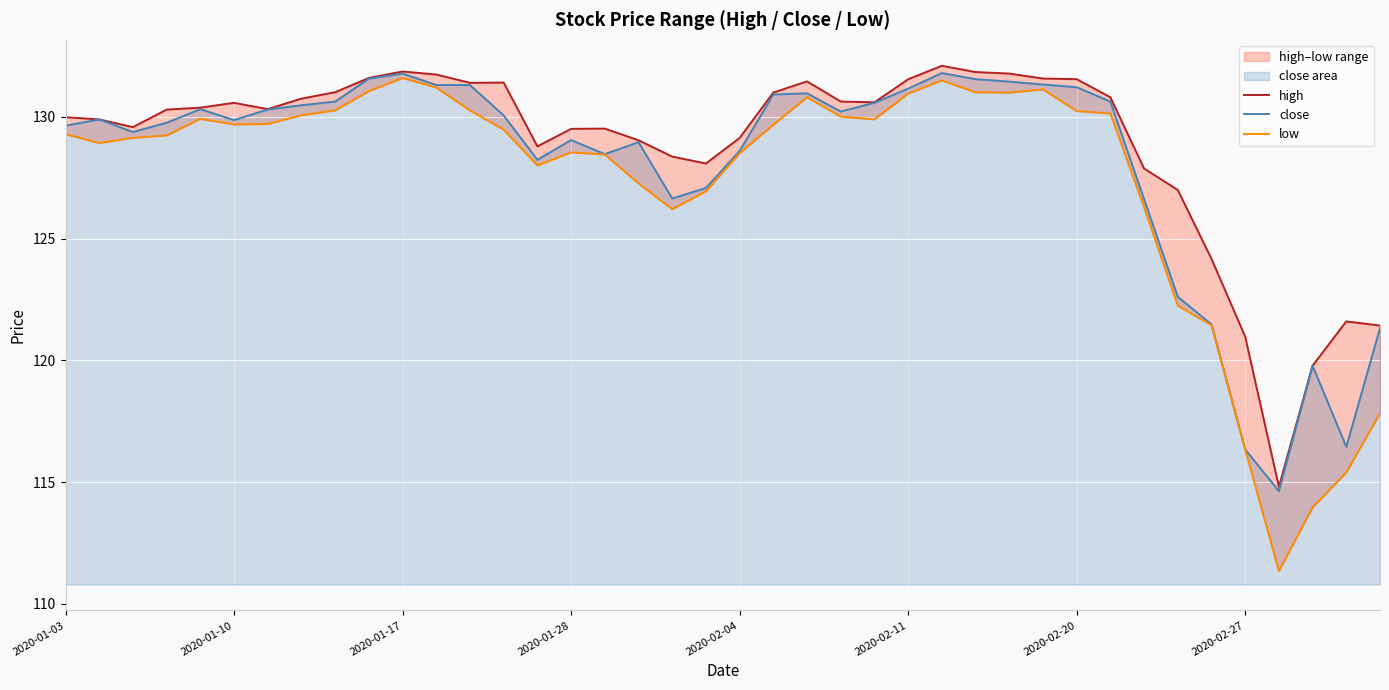

True or false: close has a value of 189.5 at 2020-02-27.

False